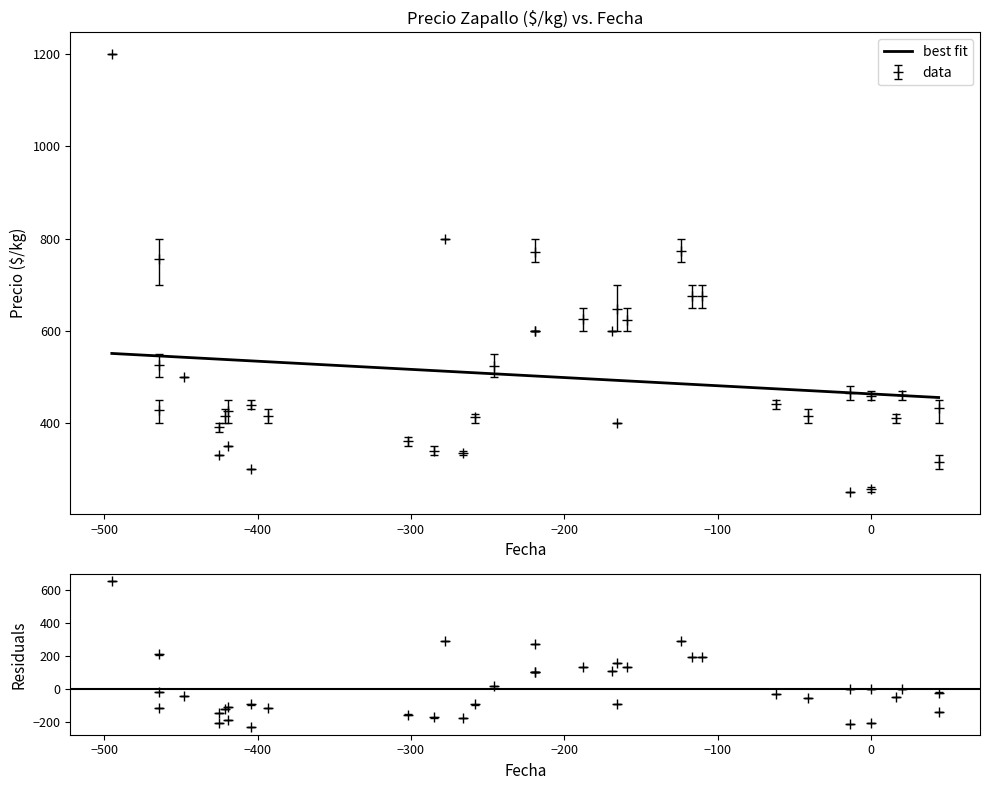

Does the chart display data point markers on the line(s)?

No